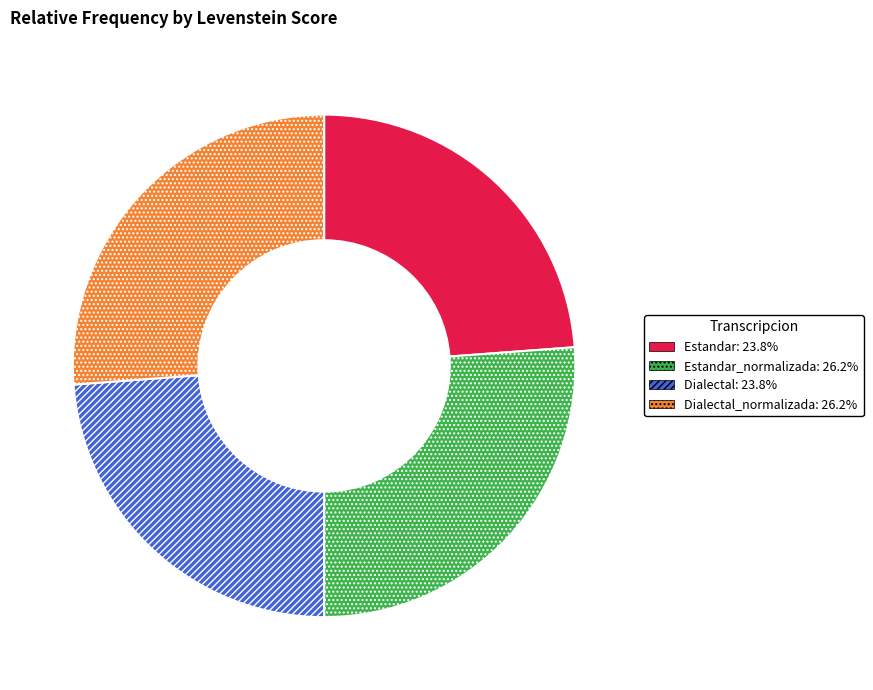

Count the number of slices in the pie.

4